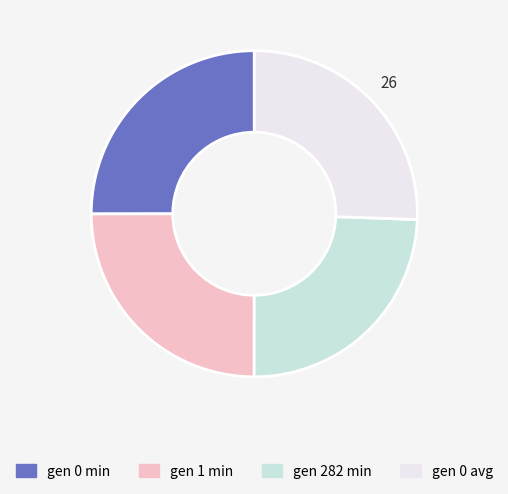

What is the ratio of the value at gen 1 min to the value at gen 0 avg?

1.0